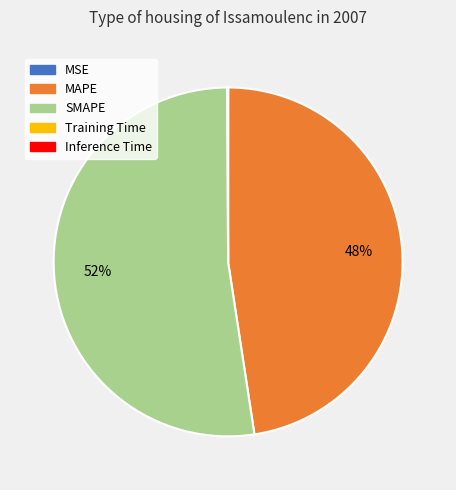

Which slice represents more than half of the pie?

SMAPE